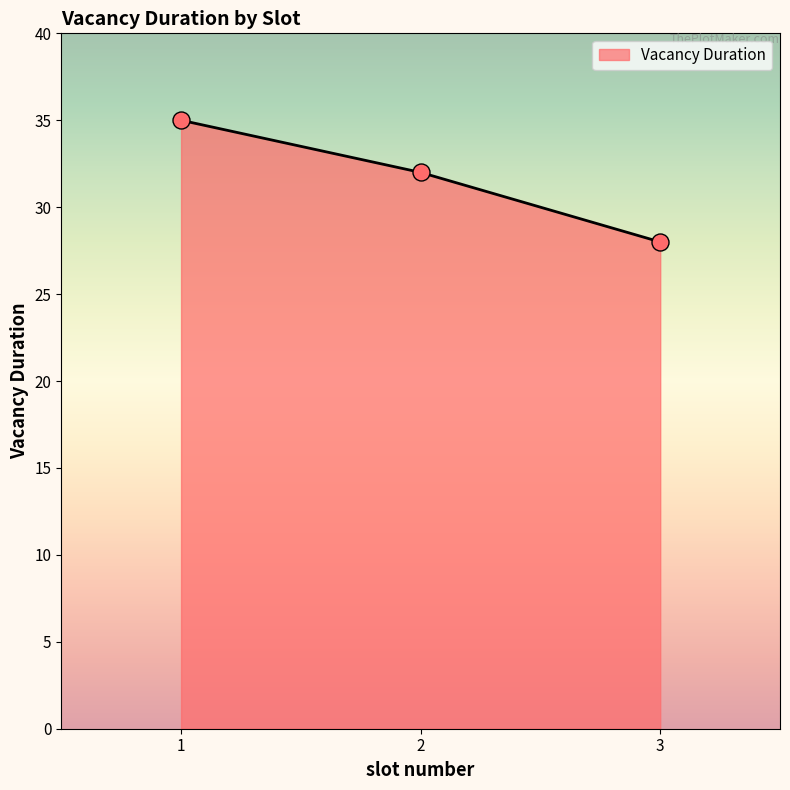

What is the change in value from 2 to 3?

-4